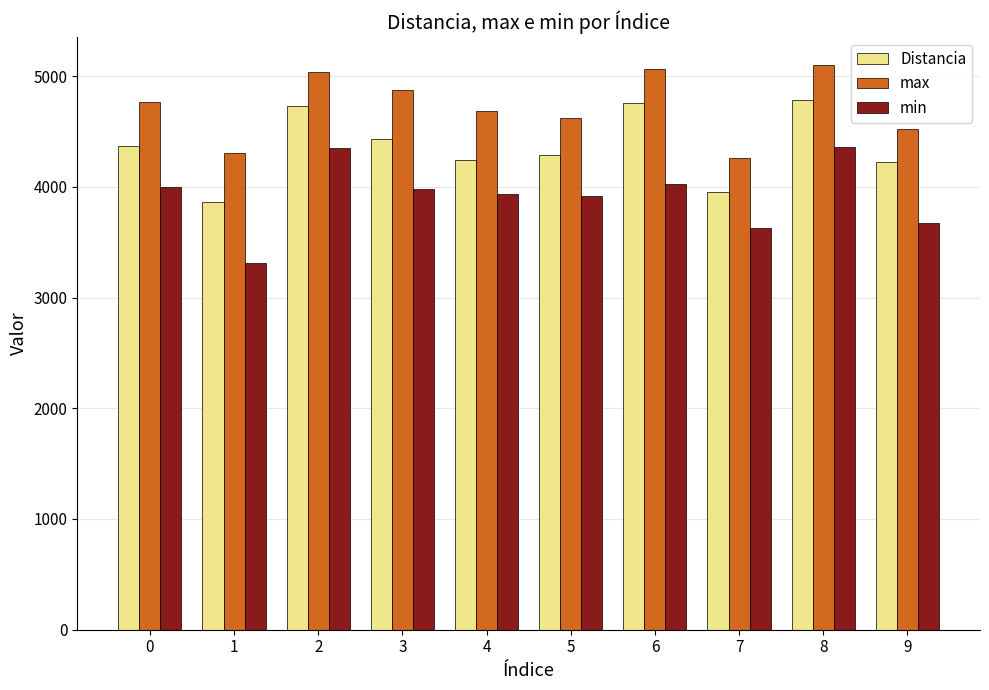

How many bars are there in each group?

3